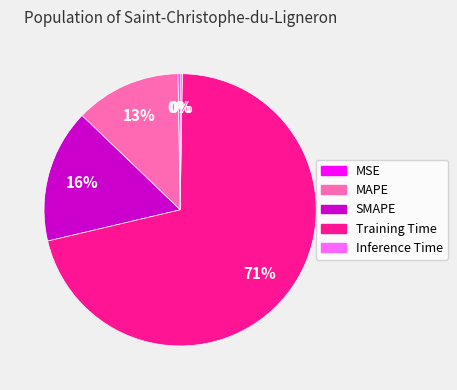

Which slice represents more than half of the pie?

Training Time